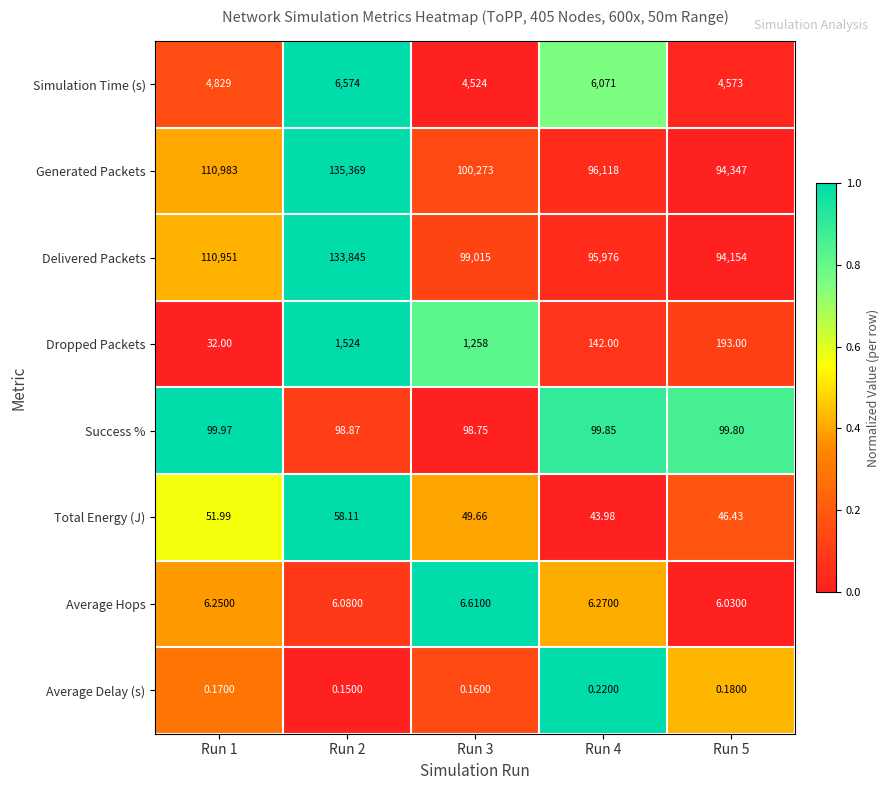

Which label corresponds to the smallest value in the chart?

Run 2